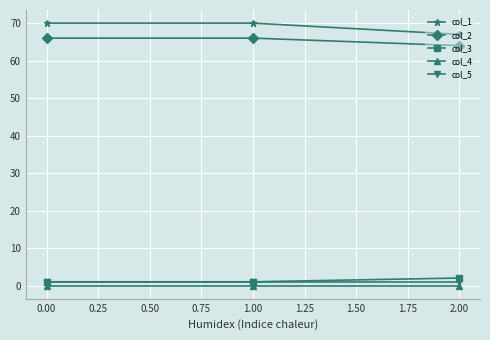

Is it true that col_3 equals 2 at 2.00?

True